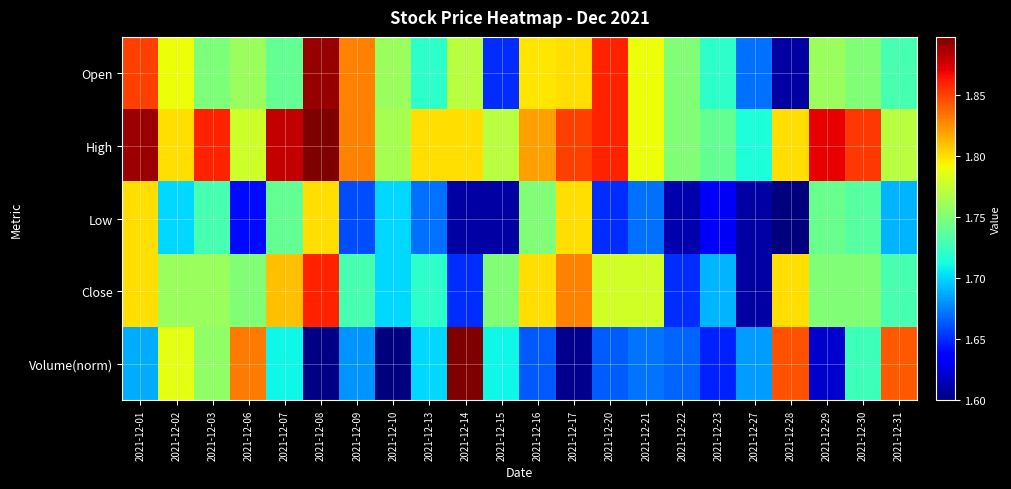

Reading right to left, list all the values displayed in this chart.

Open: 2021-12-31=1.7	2021-12-30=1.8	2021-12-29=1.8	2021-12-28=1.6	2021-12-27=1.7	2021-12-23=1.7	2021-12-22=1.8	2021-12-21=1.8	2021-12-20=1.9	2021-12-17=1.8	2021-12-16=1.8	2021-12-15=1.6	2021-12-14=1.8	2021-12-13=1.7	2021-12-10=1.8	2021-12-09=1.8	2021-12-08=1.9	2021-12-07=1.7	2021-12-06=1.8	2021-12-03=1.7	2021-12-02=1.8	2021-12-01=1.9
High: 2021-12-31=1.8	2021-12-30=1.9	2021-12-29=1.9	2021-12-28=1.8	2021-12-27=1.7	2021-12-23=1.7	2021-12-22=1.8	2021-12-21=1.8	2021-12-20=1.9	2021-12-17=1.9	2021-12-16=1.8	2021-12-15=1.8	2021-12-14=1.8	2021-12-13=1.8	2021-12-10=1.8	2021-12-09=1.8	2021-12-08=1.9	2021-12-07=1.9	2021-12-06=1.8	2021-12-03=1.9	2021-12-02=1.8	2021-12-01=1.9
Low: 2021-12-31=1.7	2021-12-30=1.7	2021-12-29=1.7	2021-12-28=1.6	2021-12-27=1.6	2021-12-23=1.6	2021-12-22=1.6	2021-12-21=1.7	2021-12-20=1.6	2021-12-17=1.8	2021-12-16=1.8	2021-12-15=1.6	2021-12-14=1.6	2021-12-13=1.7	2021-12-10=1.7	2021-12-09=1.7	2021-12-08=1.8	2021-12-07=1.7	2021-12-06=1.6	2021-12-03=1.7	2021-12-02=1.7	2021-12-01=1.8
Close: 2021-12-31=1.7	2021-12-30=1.8	2021-12-29=1.8	2021-12-28=1.8	2021-12-27=1.6	2021-12-23=1.7	2021-12-22=1.6	2021-12-21=1.8	2021-12-20=1.8	2021-12-17=1.8	2021-12-16=1.8	2021-12-15=1.8	2021-12-14=1.6	2021-12-13=1.7	2021-12-10=1.7	2021-12-09=1.7	2021-12-08=1.9	2021-12-07=1.8	2021-12-06=1.8	2021-12-03=1.8	2021-12-02=1.8	2021-12-01=1.8
Volume(norm): 2021-12-31=1.8	2021-12-30=1.7	2021-12-29=1.6	2021-12-28=1.8	2021-12-27=1.7	2021-12-23=1.6	2021-12-22=1.7	2021-12-21=1.7	2021-12-20=1.7	2021-12-17=1.6	2021-12-16=1.7	2021-12-15=1.7	2021-12-14=1.9	2021-12-13=1.7	2021-12-10=1.6	2021-12-09=1.7	2021-12-08=1.6	2021-12-07=1.7	2021-12-06=1.8	2021-12-03=1.8	2021-12-02=1.8	2021-12-01=1.7